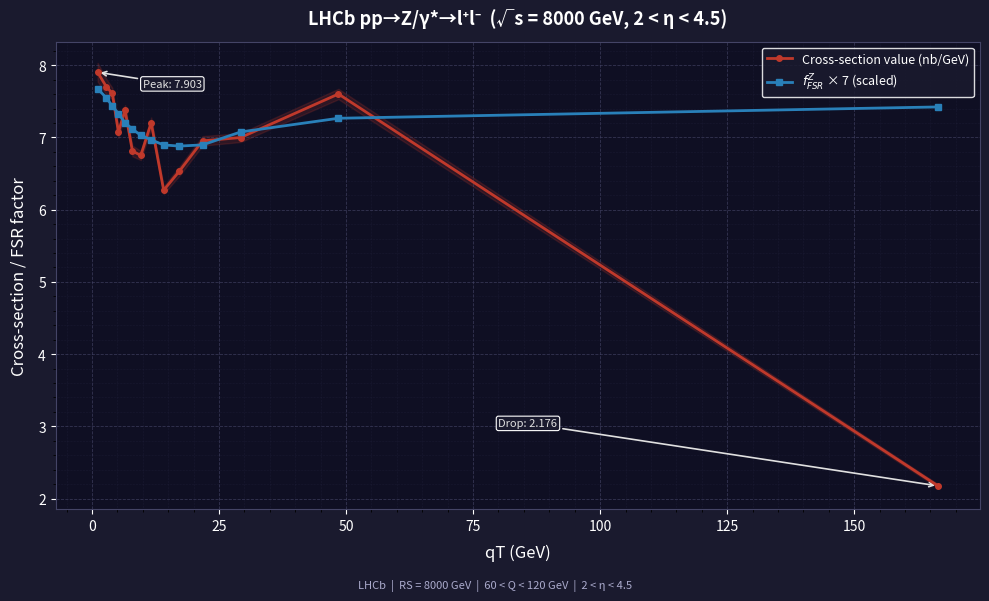

True or false: Cross-section value (nb/GeV) has more than 1 interior local peaks.

True